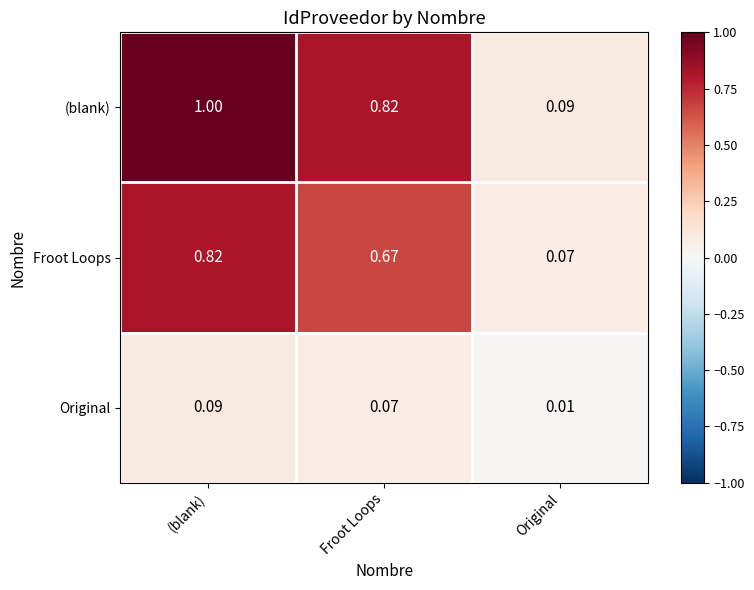

At which category is the sum across all series the highest?

(blank)